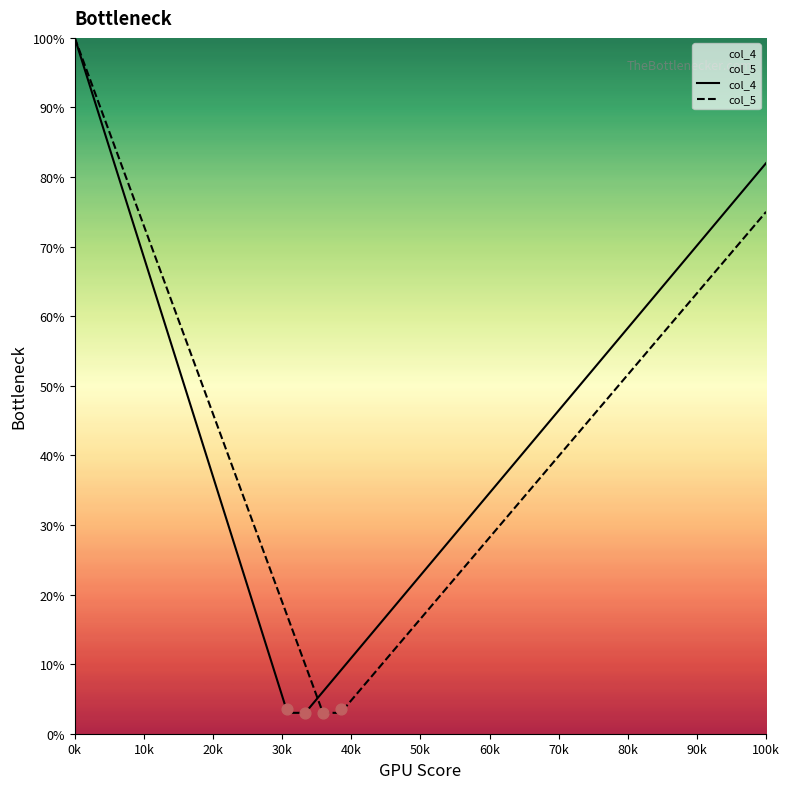

At which category is the sum across all series the highest?

0k